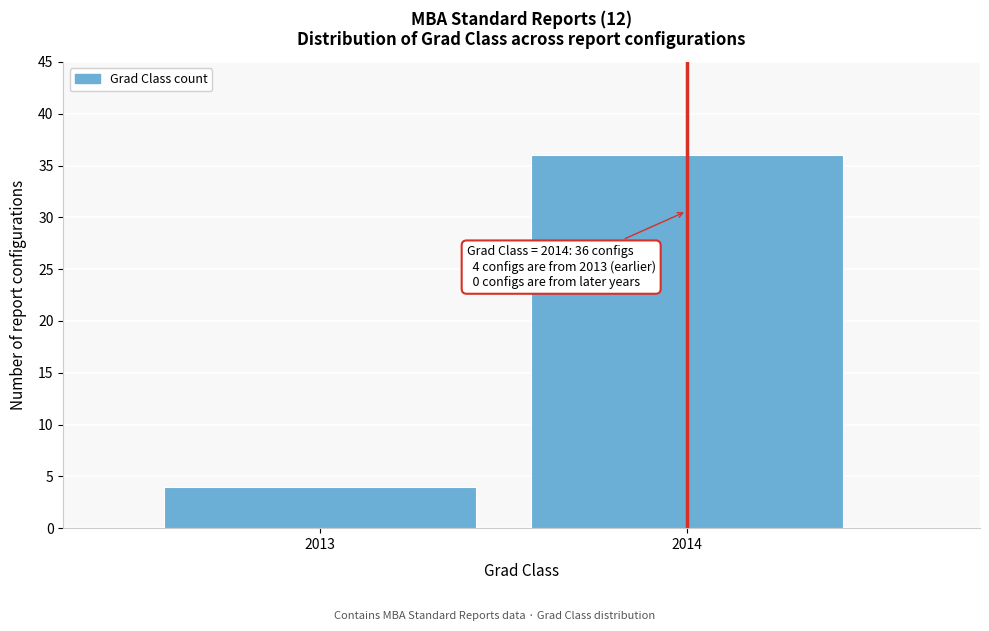

Reading left to right, list all the values displayed in this chart.

2013=4	2014=36